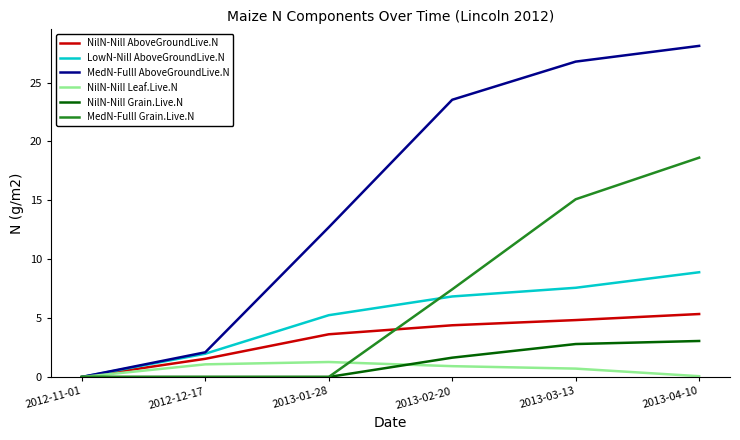

What is the total value across all series at 2013-01-28?

22.9